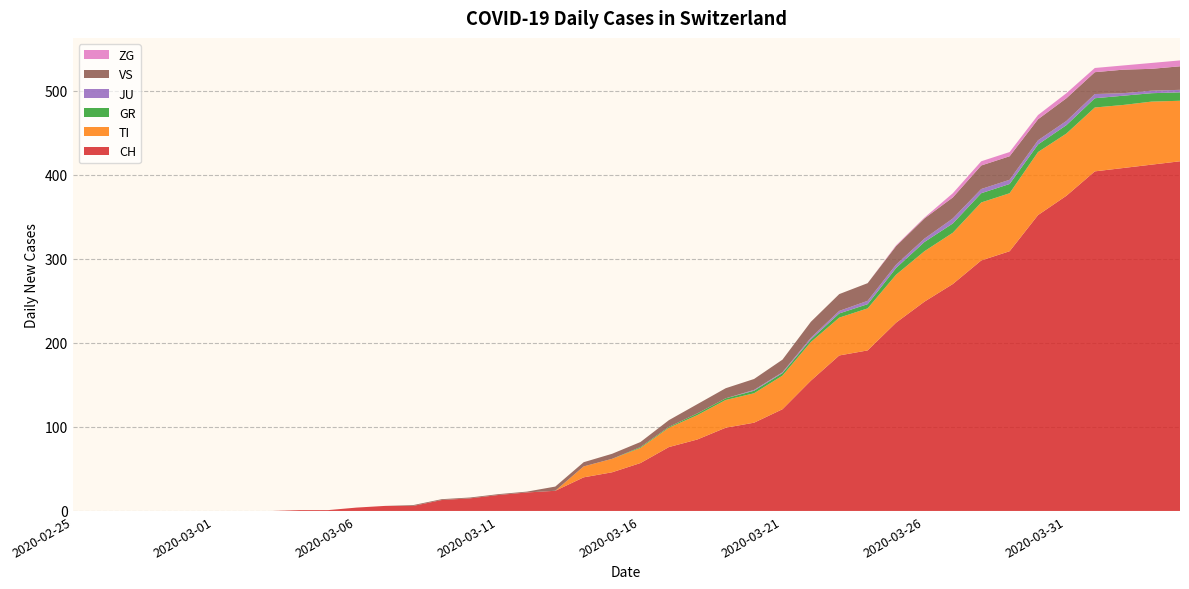

Reading left to right, extract all data points from this chart.

CH: 2020-02-25=0	2020-02-26=0	2020-02-27=0	2020-02-28=0	2020-02-29=0	2020-03-01=0	2020-03-02=0	2020-03-03=0	2020-03-04=1	2020-03-05=1	2020-03-06=4	2020-03-07=6	2020-03-08=6	2020-03-09=13	2020-03-10=15	2020-03-11=19	2020-03-12=22	2020-03-13=24	2020-03-14=40	2020-03-15=46	2020-03-16=57	2020-03-17=76	2020-03-18=85	2020-03-19=99	2020-03-20=105	2020-03-21=121	2020-03-22=155	2020-03-23=185	2020-03-24=191	2020-03-25=224	2020-03-26=249	2020-03-27=270	2020-03-28=298	2020-03-29=309	2020-03-30=352	2020-03-31=375	2020-04-01=404	2020-04-02=408	2020-04-03=412	2020-04-04=416
TI: 2020-02-25=0	2020-02-26=0	2020-02-27=0	2020-02-28=0	2020-02-29=0	2020-03-01=0	2020-03-02=0	2020-03-03=0	2020-03-04=0	2020-03-05=0	2020-03-06=0	2020-03-07=0	2020-03-08=0	2020-03-09=0	2020-03-10=0	2020-03-11=0	2020-03-12=0	2020-03-13=0	2020-03-14=13	2020-03-15=16	2020-03-16=18	2020-03-17=23	2020-03-18=29	2020-03-19=33	2020-03-20=35	2020-03-21=40	2020-03-22=46	2020-03-23=45	2020-03-24=50	2020-03-25=57	2020-03-26=60	2020-03-27=61	2020-03-28=69	2020-03-29=69	2020-03-30=75	2020-03-31=74	2020-04-01=76	2020-04-02=75	2020-04-03=75	2020-04-04=72
GR: 2020-02-25=0	2020-02-26=0	2020-02-27=0	2020-02-28=0	2020-02-29=0	2020-03-01=0	2020-03-02=0	2020-03-03=0	2020-03-04=0	2020-03-05=0	2020-03-06=0	2020-03-07=0	2020-03-08=0	2020-03-09=0	2020-03-10=0	2020-03-11=0	2020-03-12=0	2020-03-13=0	2020-03-14=0	2020-03-15=0	2020-03-16=1	2020-03-17=1	2020-03-18=2	2020-03-19=2	2020-03-20=3	2020-03-21=3	2020-03-22=3	2020-03-23=5	2020-03-24=5	2020-03-25=8	2020-03-26=11	2020-03-27=11	2020-03-28=11	2020-03-29=11	2020-03-30=9	2020-03-31=10	2020-04-01=11	2020-04-02=11	2020-04-03=10	2020-04-04=10
JU: 2020-02-25=0	2020-02-26=0	2020-02-27=0	2020-02-28=0	2020-02-29=0	2020-03-01=0	2020-03-02=0	2020-03-03=0	2020-03-04=0	2020-03-05=0	2020-03-06=0	2020-03-07=0	2020-03-08=0	2020-03-09=0	2020-03-10=0	2020-03-11=0	2020-03-12=0	2020-03-13=0	2020-03-14=0	2020-03-15=0	2020-03-16=0	2020-03-17=0	2020-03-18=0	2020-03-19=0	2020-03-20=1	2020-03-21=1	2020-03-22=2	2020-03-23=3	2020-03-24=4	2020-03-25=4	2020-03-26=4	2020-03-27=6	2020-03-28=5	2020-03-29=5	2020-03-30=5	2020-03-31=5	2020-04-01=5	2020-04-02=3	2020-04-03=3	2020-04-04=3
VS: 2020-02-25=0	2020-02-26=0	2020-02-27=0	2020-02-28=0	2020-02-29=0	2020-03-01=0	2020-03-02=0	2020-03-03=0	2020-03-04=0	2020-03-05=0	2020-03-06=0	2020-03-07=0	2020-03-08=1	2020-03-09=1	2020-03-10=1	2020-03-11=1	2020-03-12=1	2020-03-13=5	2020-03-14=5	2020-03-15=6	2020-03-16=6	2020-03-17=8	2020-03-18=11	2020-03-19=12	2020-03-20=13	2020-03-21=15	2020-03-22=19	2020-03-23=20	2020-03-24=21	2020-03-25=22	2020-03-26=24	2020-03-27=25	2020-03-28=28	2020-03-29=28	2020-03-30=25	2020-03-31=27	2020-04-01=26	2020-04-02=28	2020-04-03=26	2020-04-04=28
ZG: 2020-02-25=0	2020-02-26=0	2020-02-27=0	2020-02-28=0	2020-02-29=0	2020-03-01=0	2020-03-02=0	2020-03-03=0	2020-03-04=0	2020-03-05=0	2020-03-06=0	2020-03-07=0	2020-03-08=0	2020-03-09=0	2020-03-10=0	2020-03-11=0	2020-03-12=0	2020-03-13=0	2020-03-14=0	2020-03-15=0	2020-03-16=0	2020-03-17=0	2020-03-18=0	2020-03-19=0	2020-03-20=0	2020-03-21=0	2020-03-22=0	2020-03-23=0	2020-03-24=0	2020-03-25=1	2020-03-26=1	2020-03-27=5	2020-03-28=5	2020-03-29=5	2020-03-30=5	2020-03-31=6	2020-04-01=5	2020-04-02=5	2020-04-03=7	2020-04-04=7